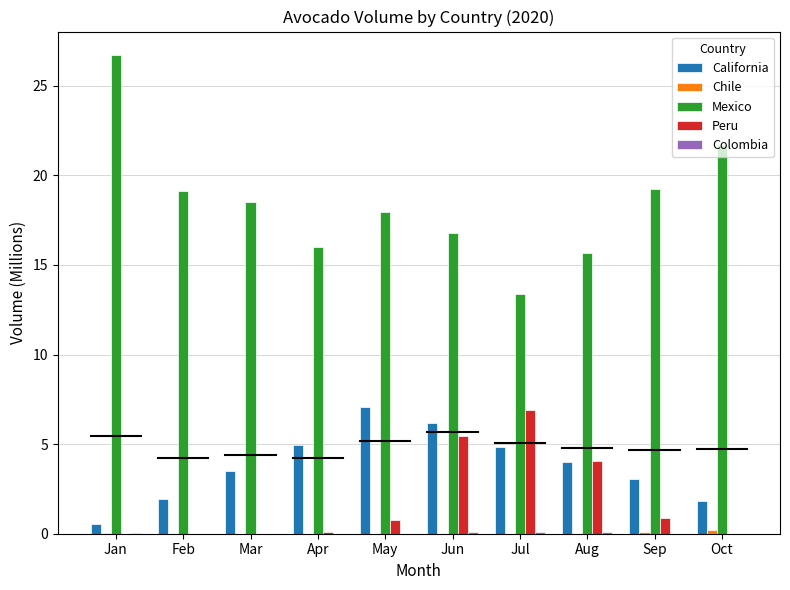

Which series has the largest total across all categories?

Mexico